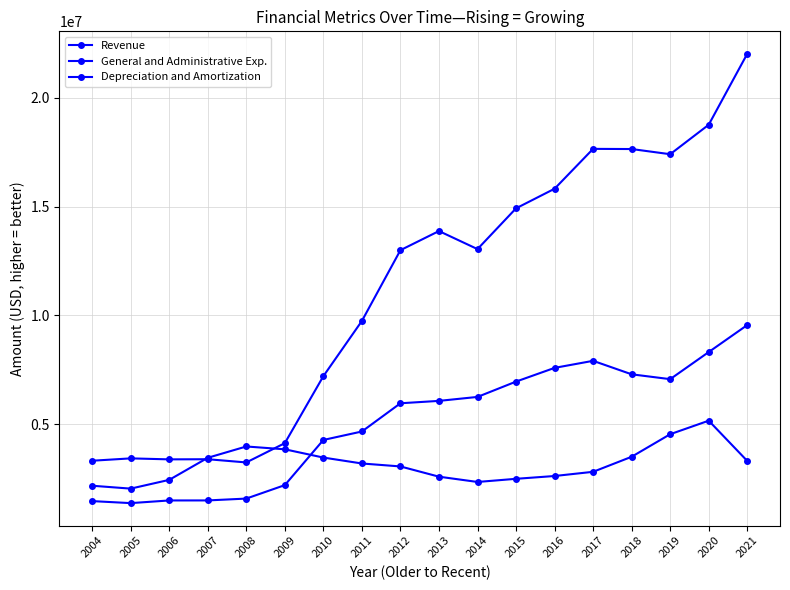

What is the value of the Depreciation and Amortization point at the 16th from the left?

4532000